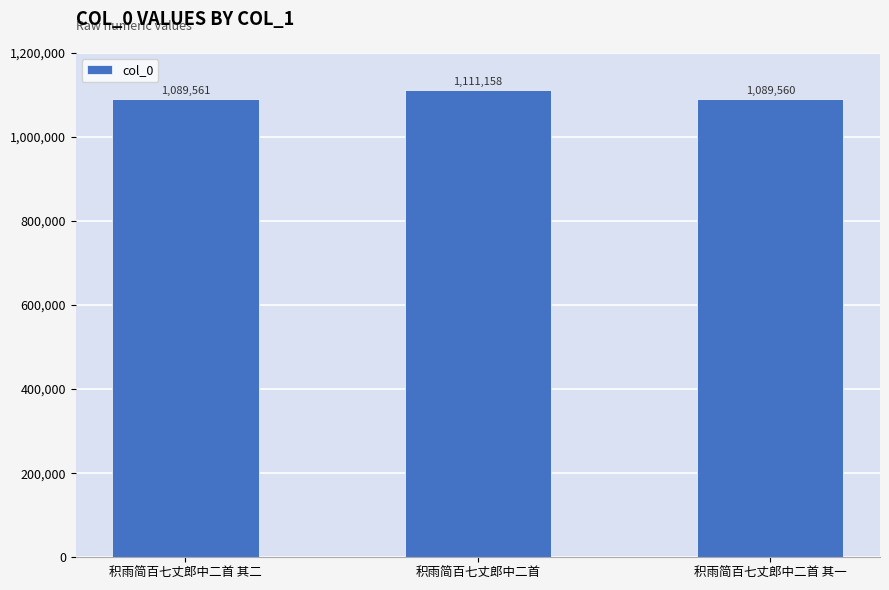

What is the average value?

1096760